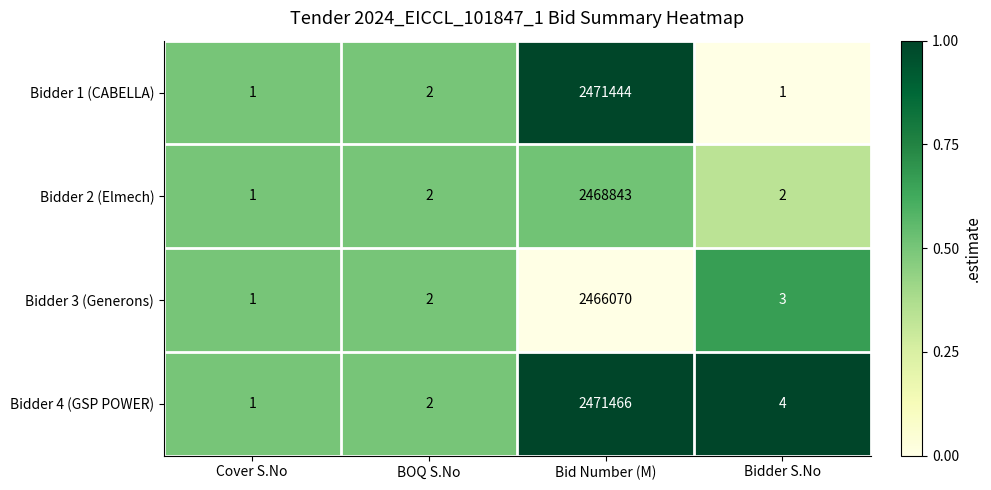

Which series has the widest spread of values?

Bidder 4 (GSP POWER)